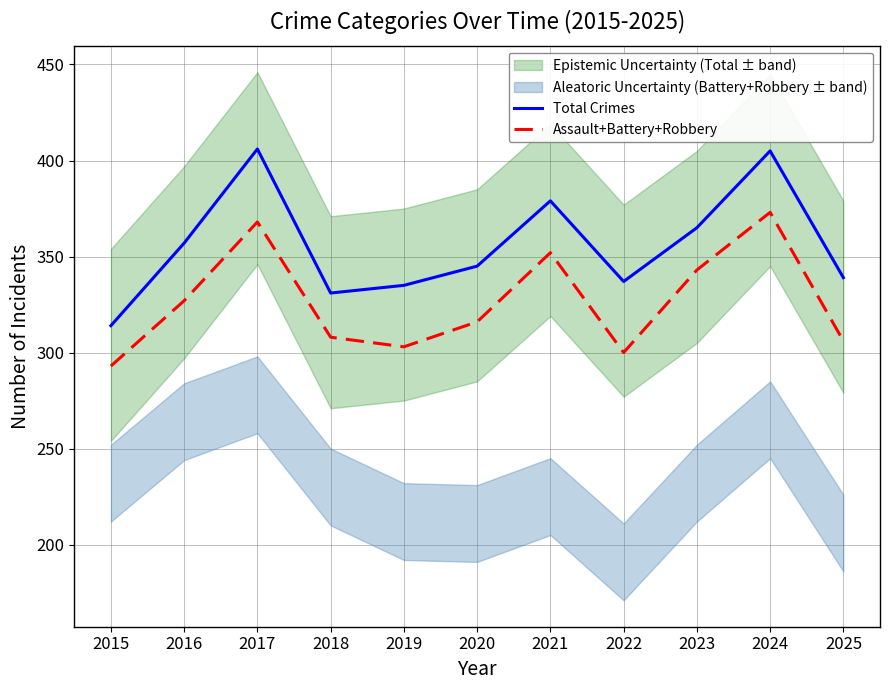

List the series in order of their overall mean, lowest first.

Assault+Battery+Robbery, Total Crimes